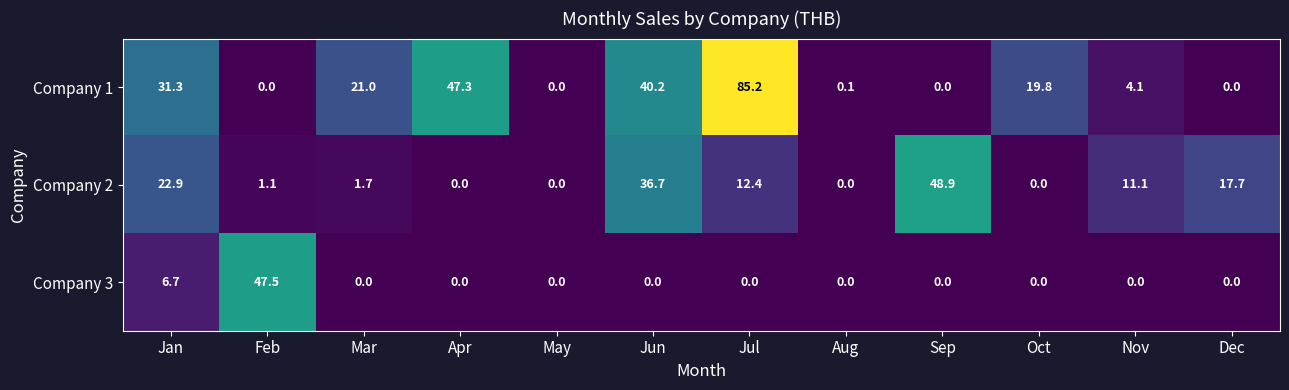

The Company 3 series shows -24.9 at Jul. True or false?

False